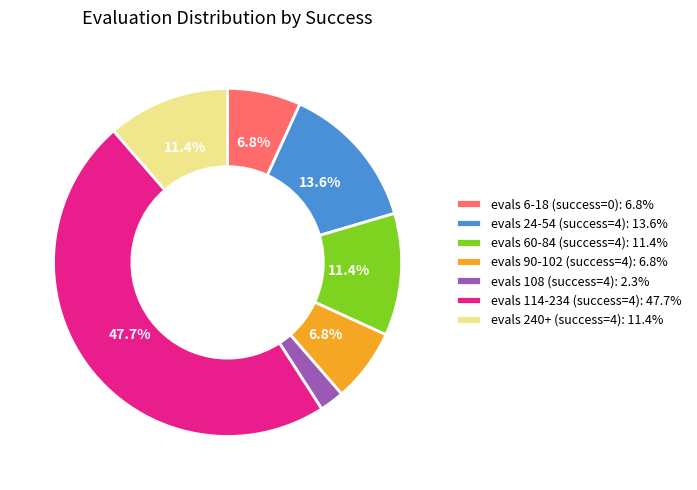

Is there any slice that represents more than half of the pie?

No